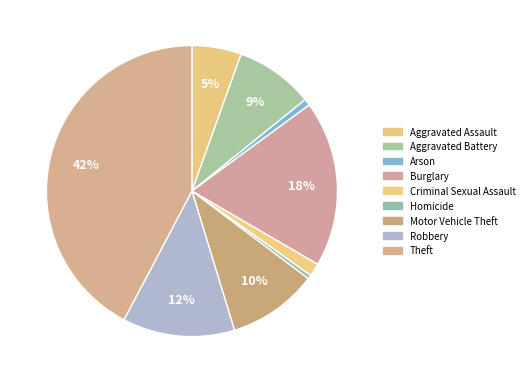

Do Aggravated Assault and Arson together represent more than half of the pie?

No